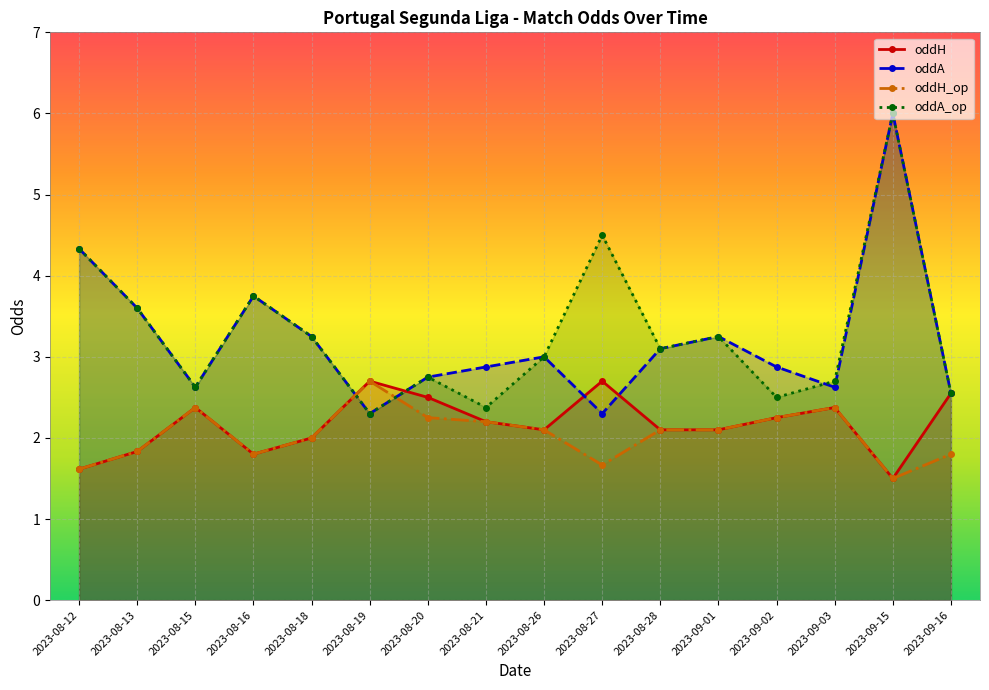

The oddH_op series shows 1.3 at 2023-09-03. True or false?

False